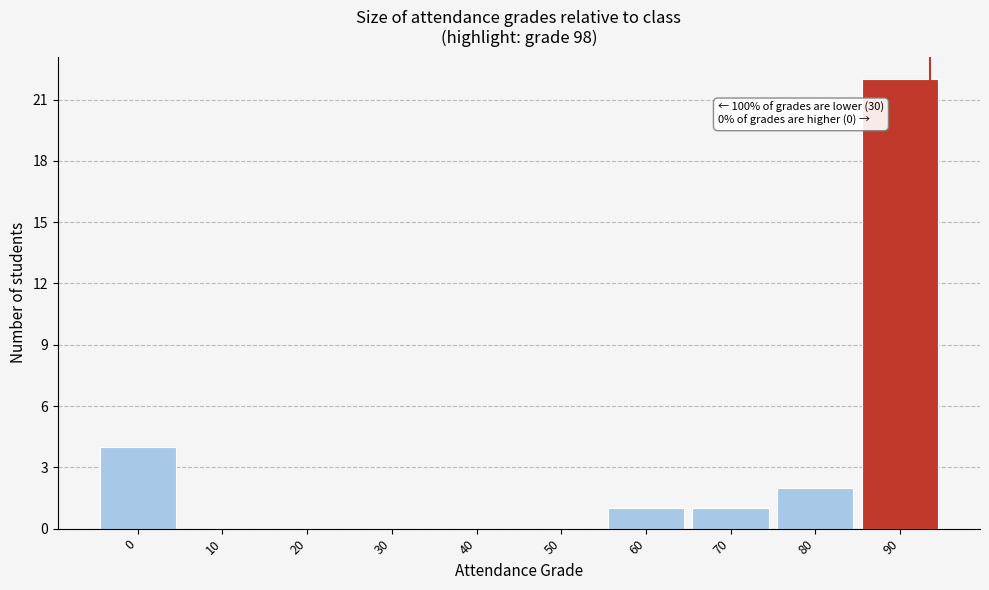

Reading left to right, what are all the values shown in this chart?

0=4	10=0	20=0	30=0	40=0	50=0	60=1	70=1	80=2	90=22